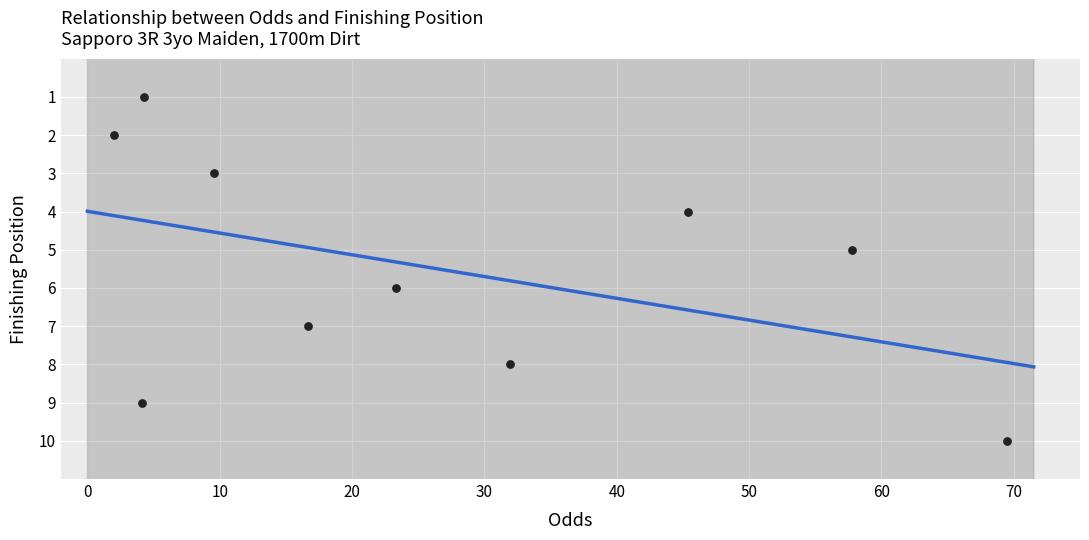

What is the range of Y values (max minus min)?

9